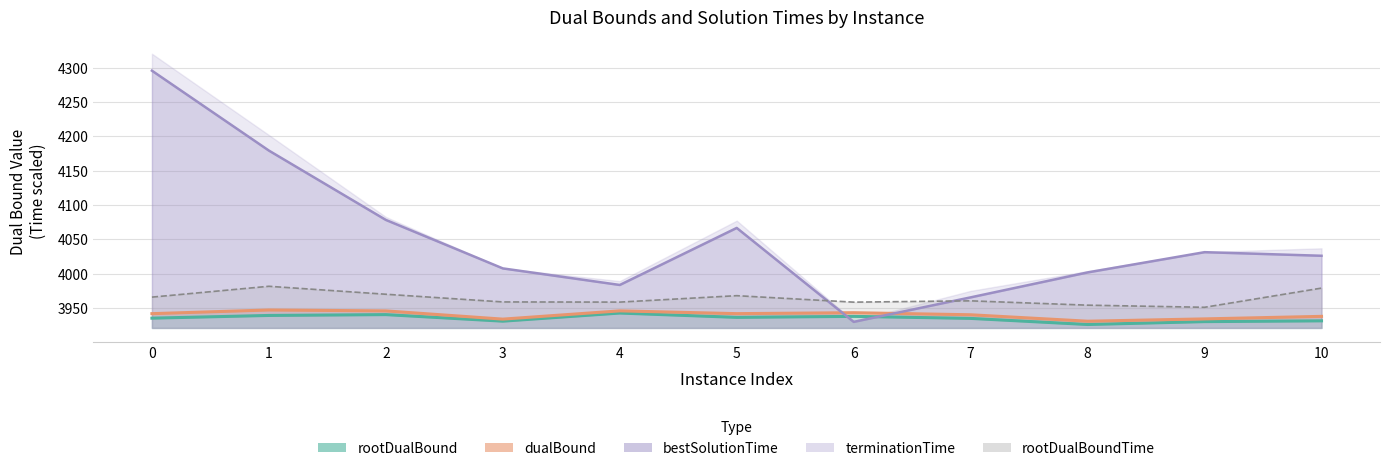

Is it true that rootDualBoundTime_line equals 3954.0 at 8?

True